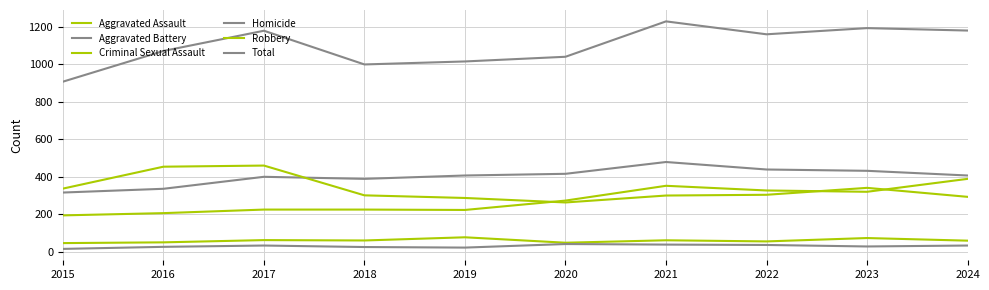

Which series has the largest total across all categories?

Total